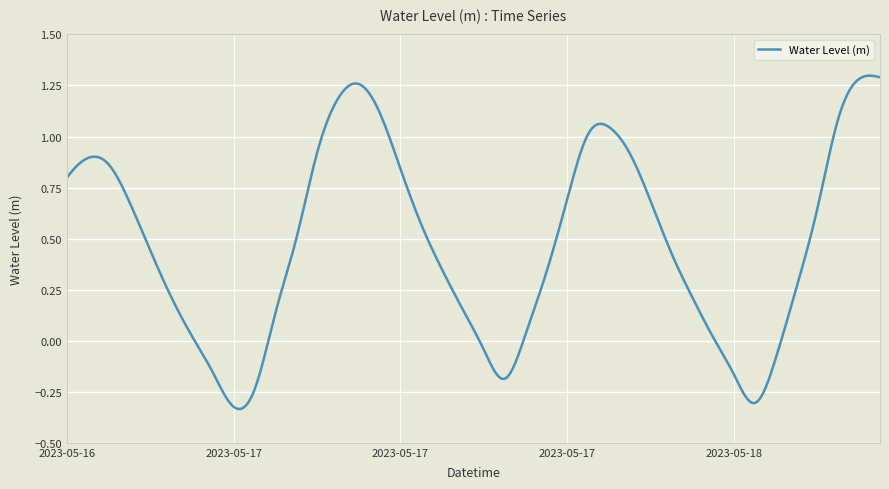

What is the difference between the maximum and minimum values?

1.6